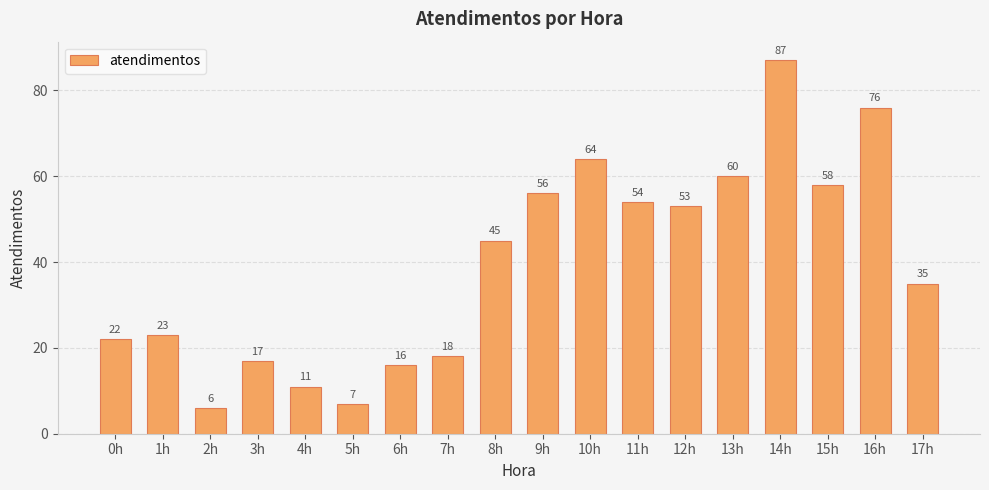

What is the difference between the second highest and second lowest values?

69